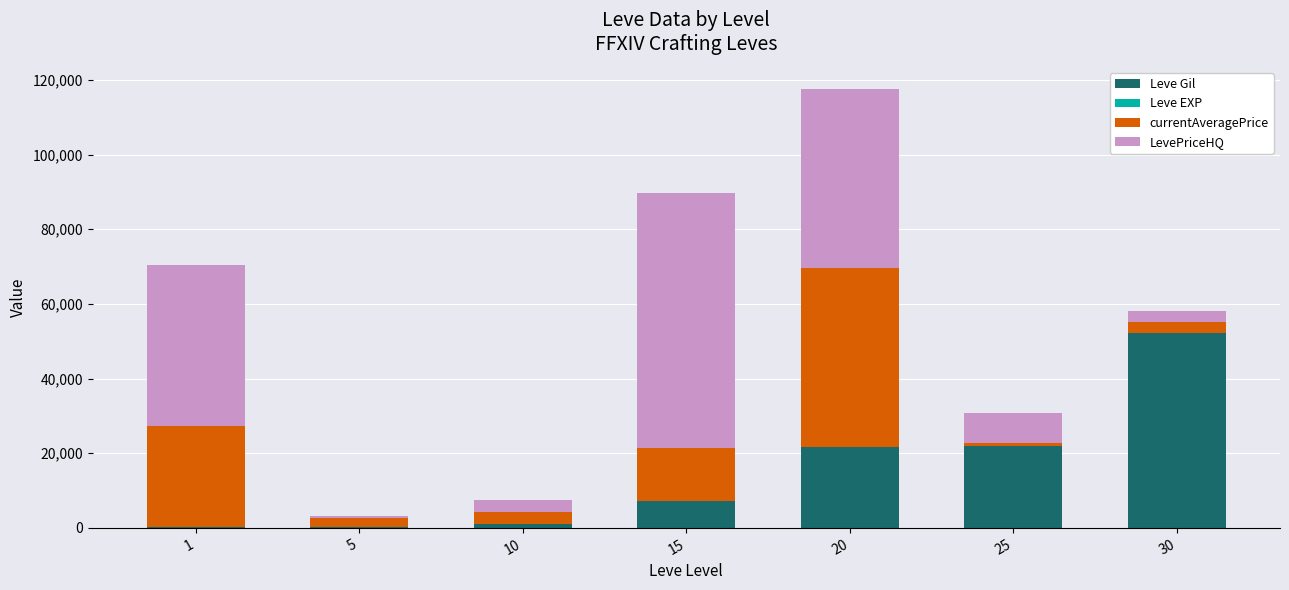

What is the sum of all Leve Gil values?

104190